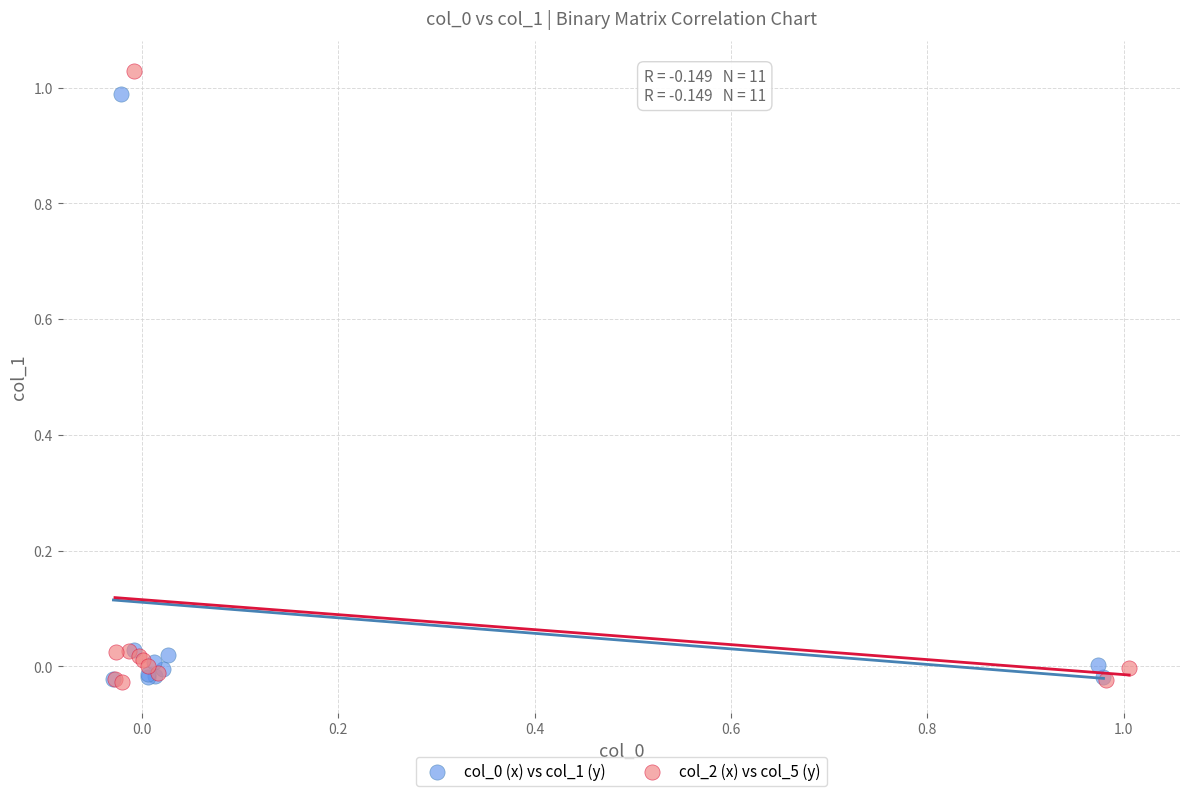

Which series has the widest spread of Y values?

col_2 (x) vs col_5 (y)